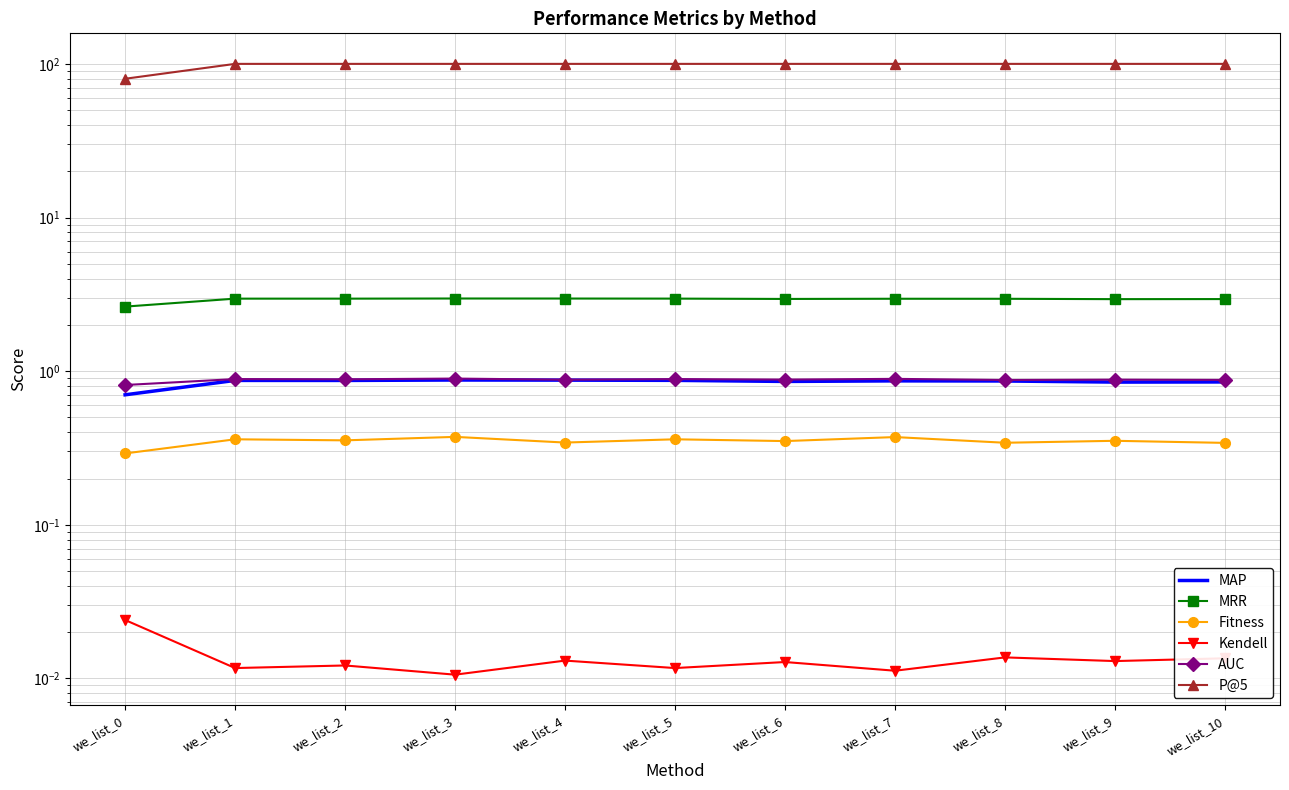

What is the difference between the Fitness values at we_list_8 and we_list_0?

0.1